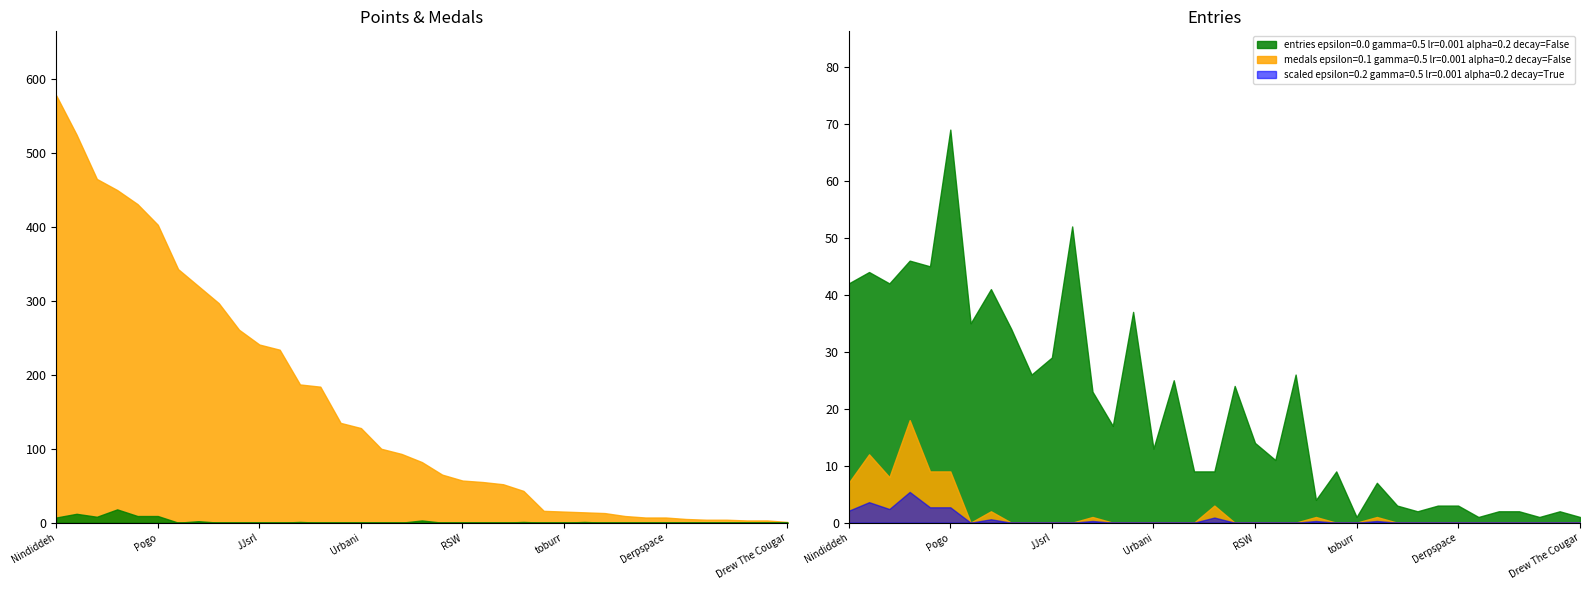

Is it true that Points equals 4 at Odme_?

True